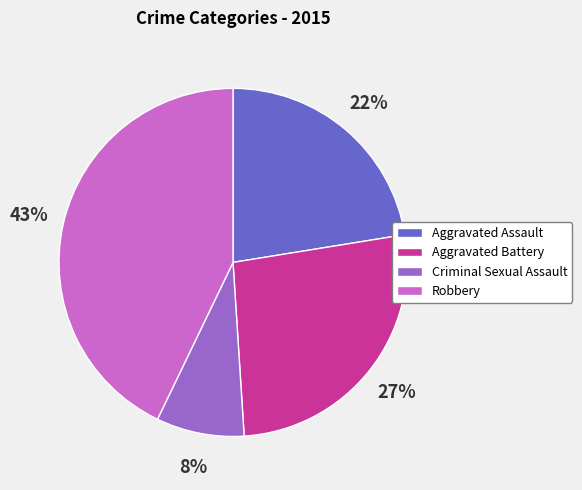

The Criminal Sexual Assault slice represents 8% of the pie. True or false?

True